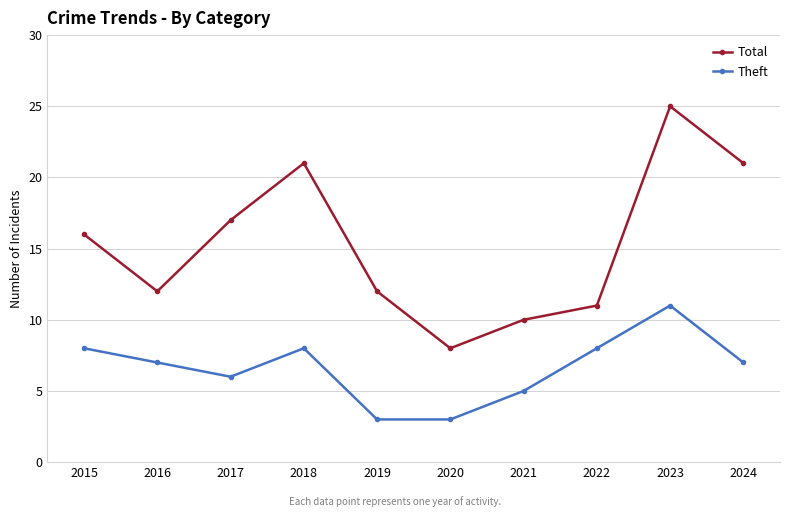

What is the difference between the highest and lowest values at 2020?

5